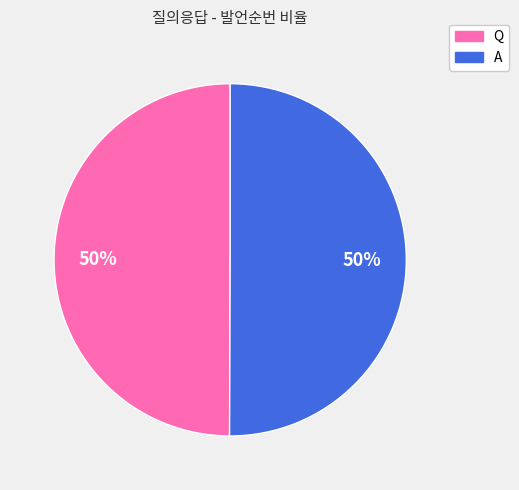

To the nearest percent, what portion does Q represent?

50%